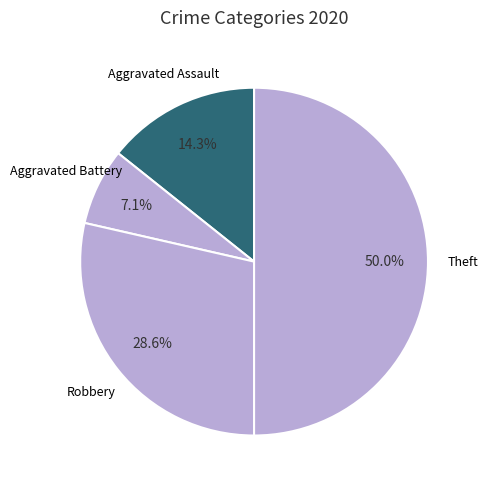

How many slices are in this pie chart?

4